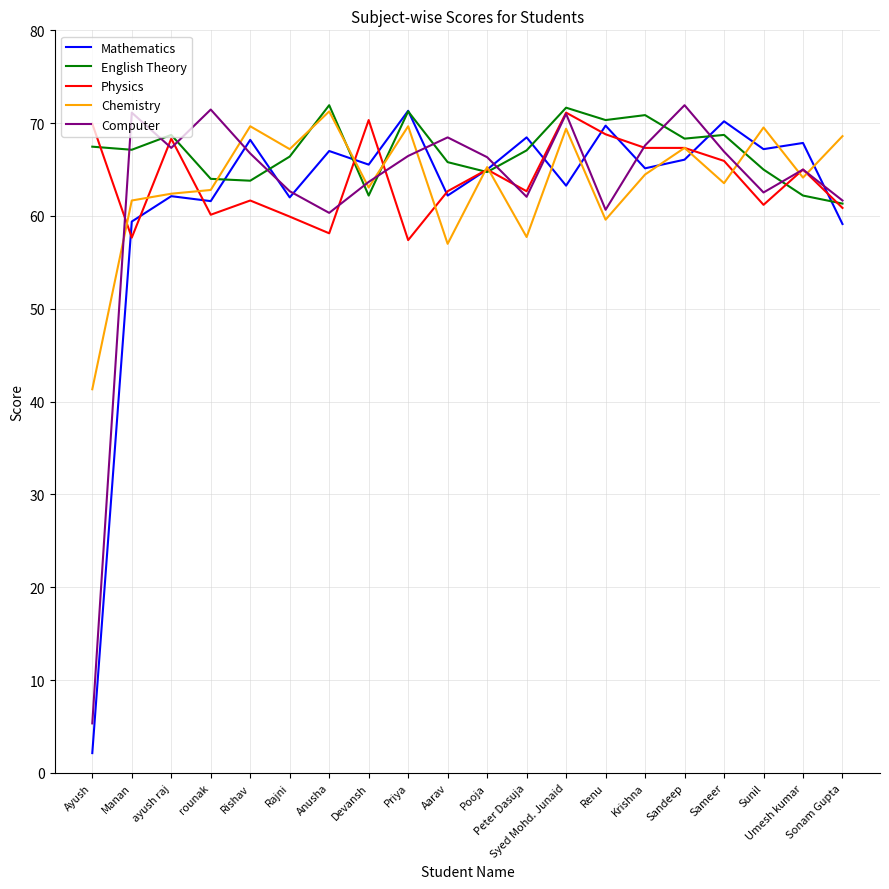

The Mathematics series shows 62.2 at Aarav. True or false?

True